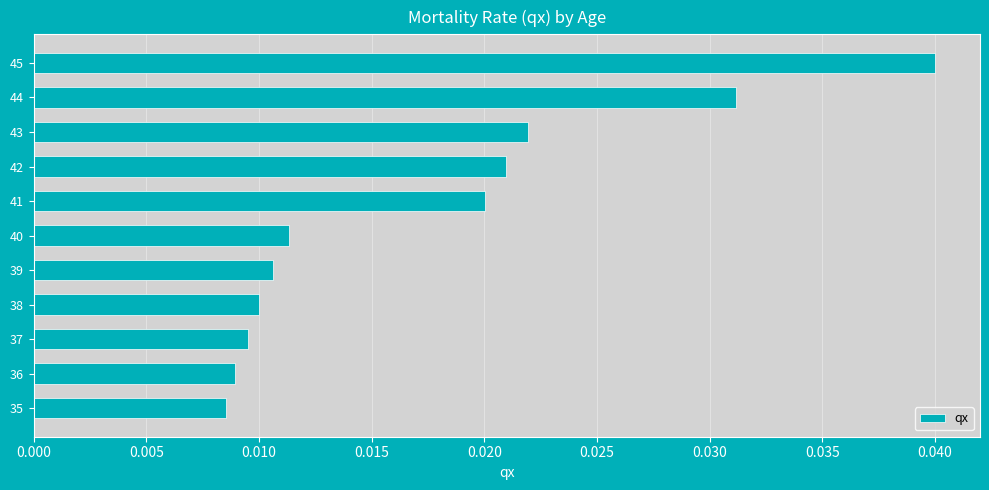

List the labels in order of value, largest first.

45, 44, 43, 42, 41, 40, 39, 38, 37, 36, 35